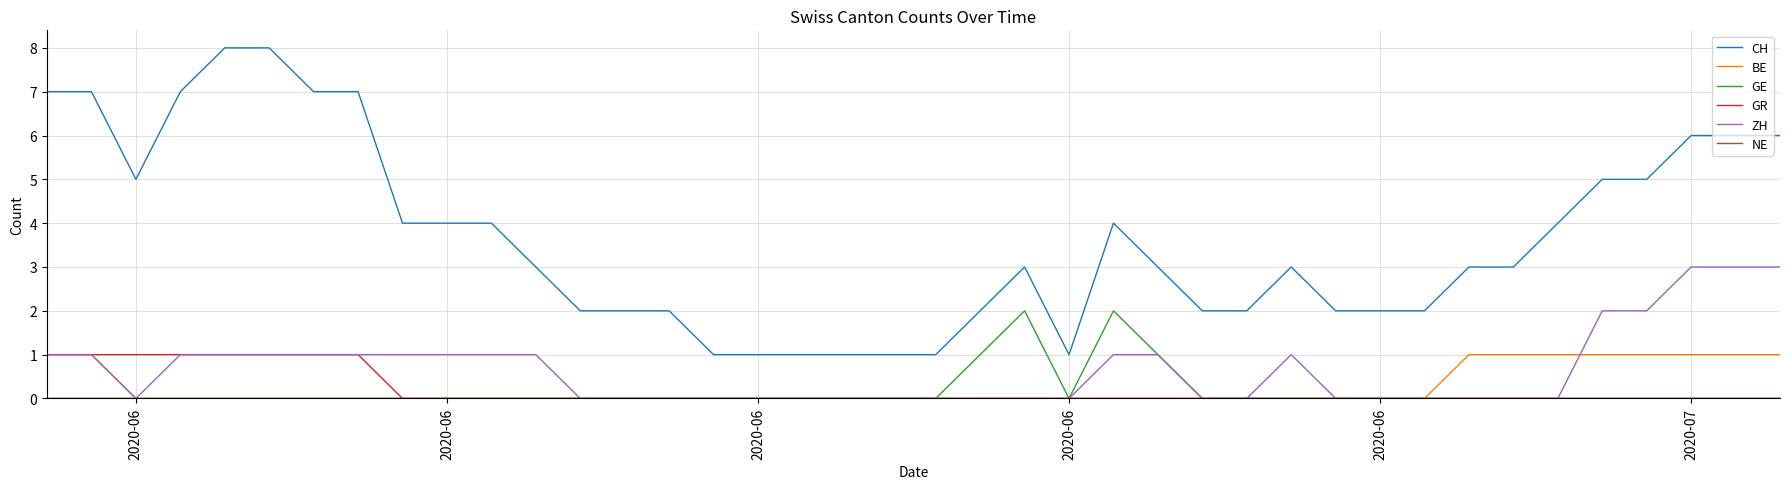

Which series has the largest range (max minus min)?

CH